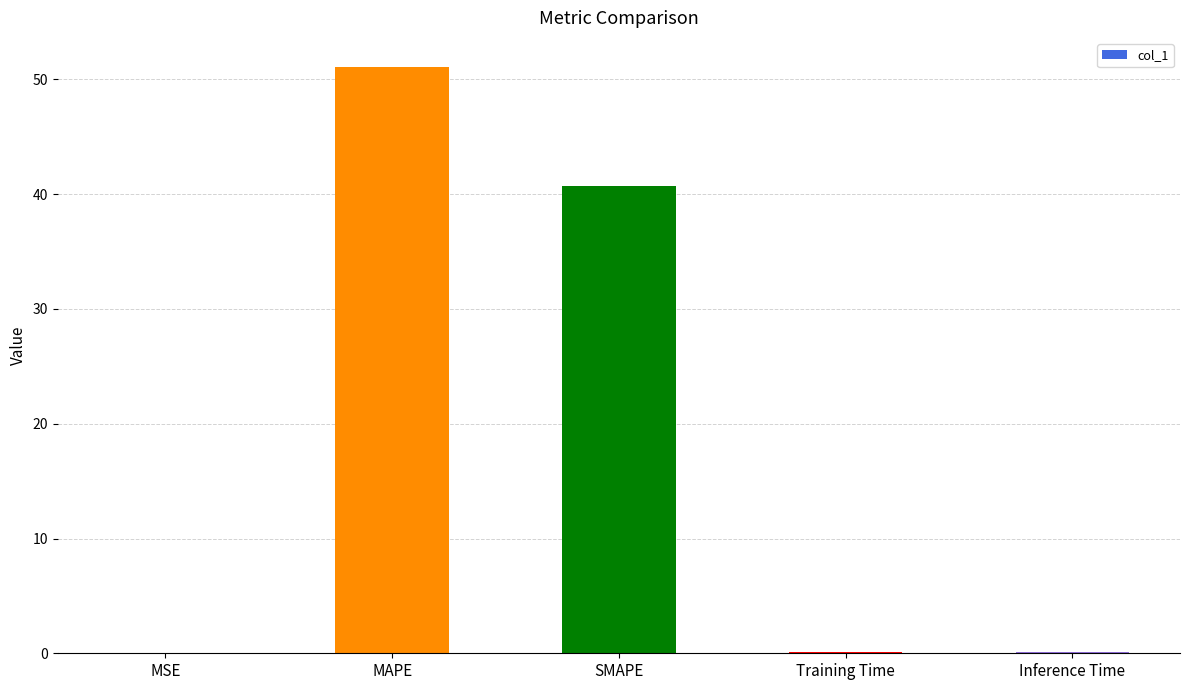

True or false: the data shows 40.7 at SMAPE.

True